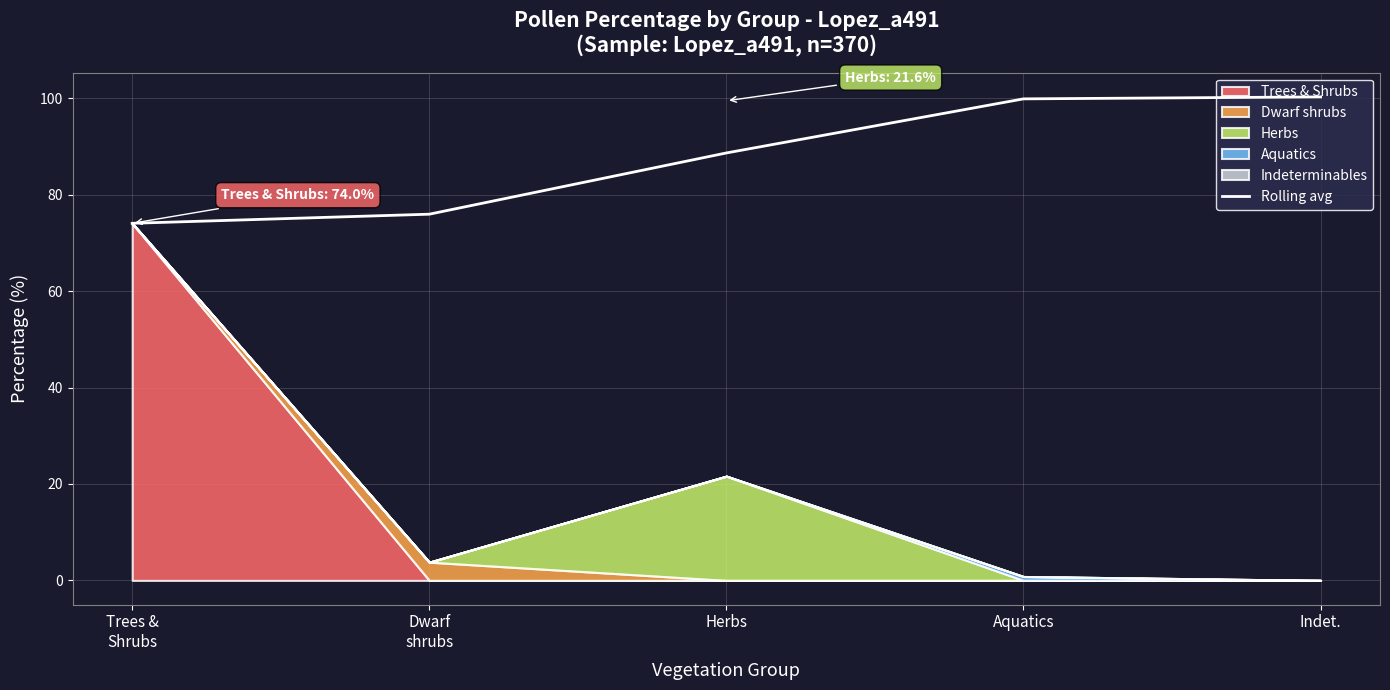

Rank the categories by value from lowest to highest.

Trees &
Shrubs, Dwarf
shrubs, Herbs, Aquatics, Indet.